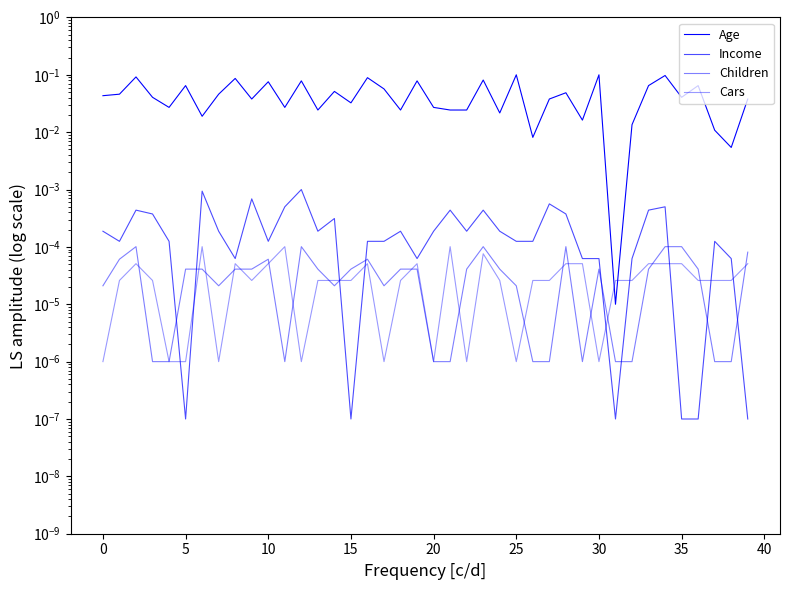

True or false: Income and Cars intersect in this chart.

True